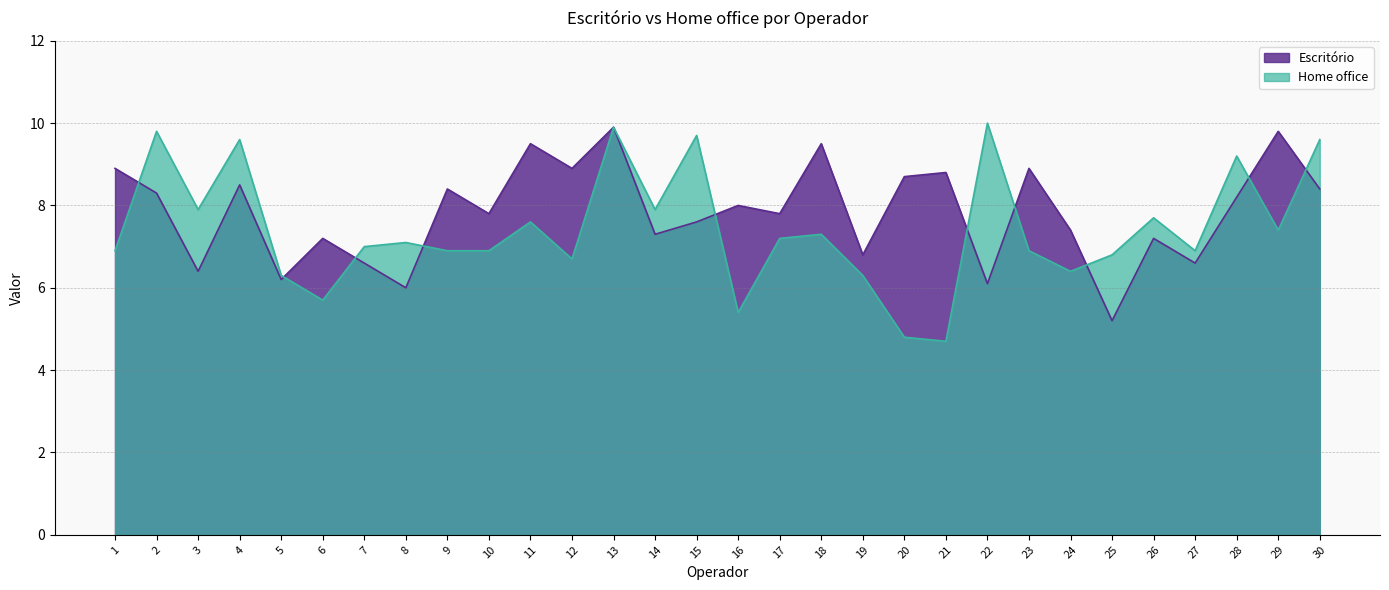

How many lines are shown in the chart?

2